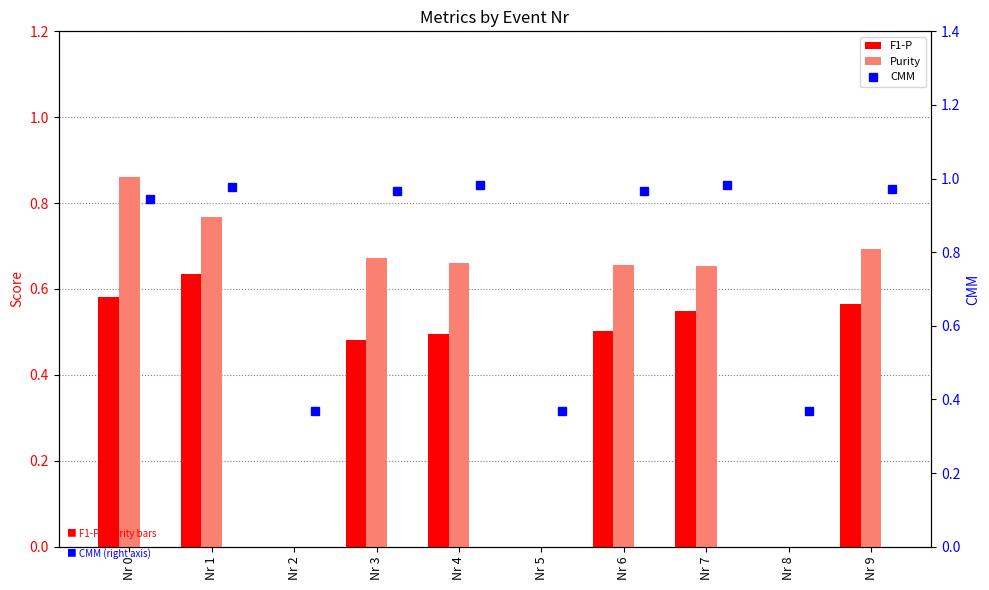

Is the value of Purity at Nr 7 greater than the value of CMM at Nr 8?

Yes